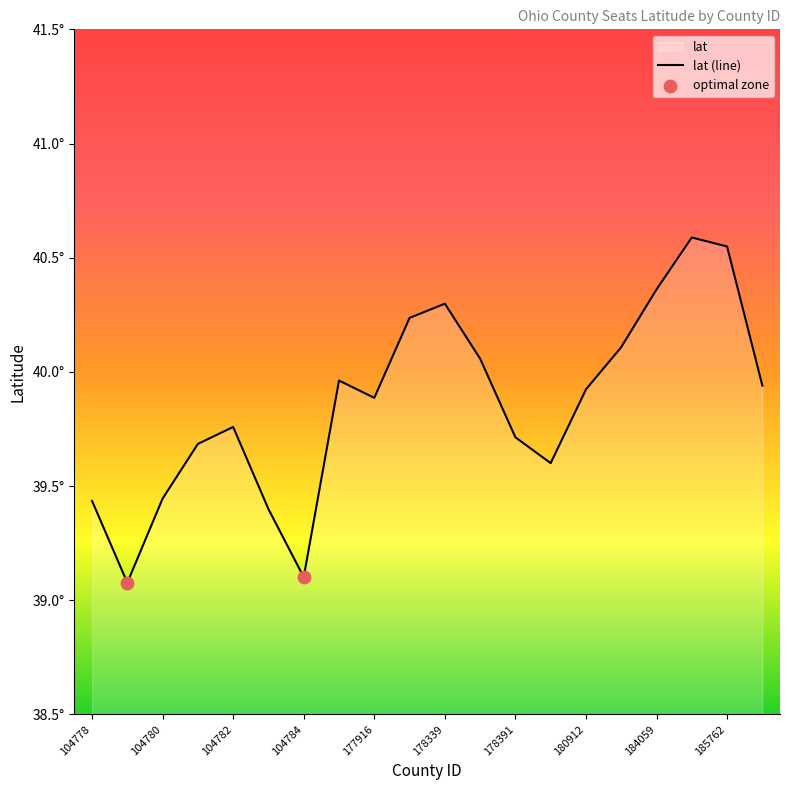

Which has a higher value, 104778 or 104780?

104780